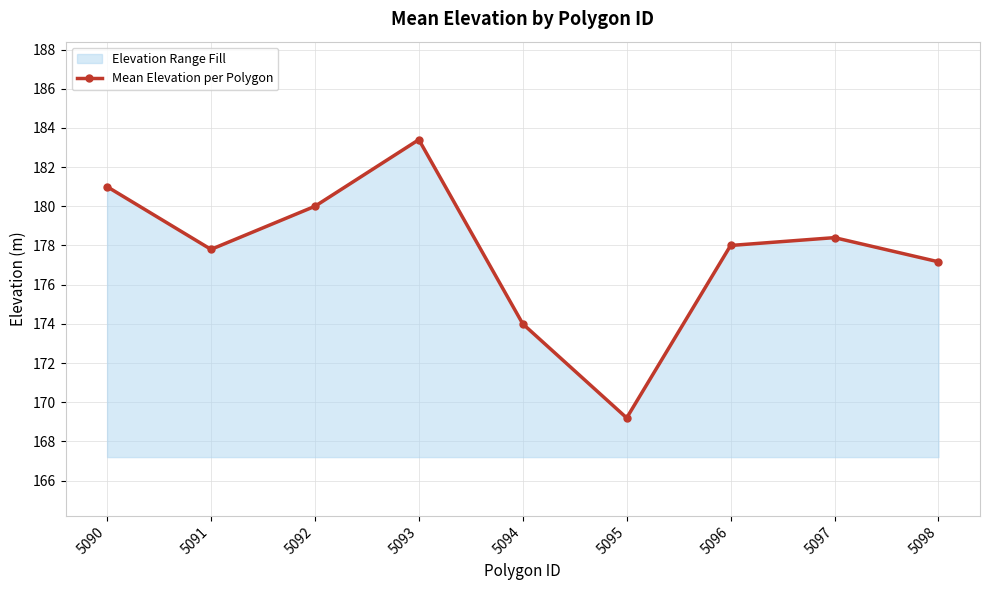

What is the value of the 9th point from the left?

177.2